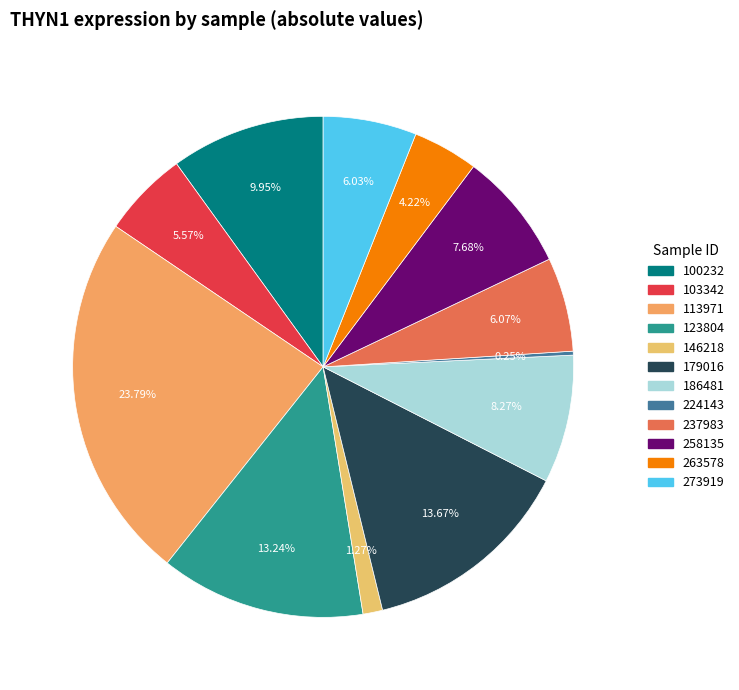

Is it true that 100232 is 10% of the pie?

True